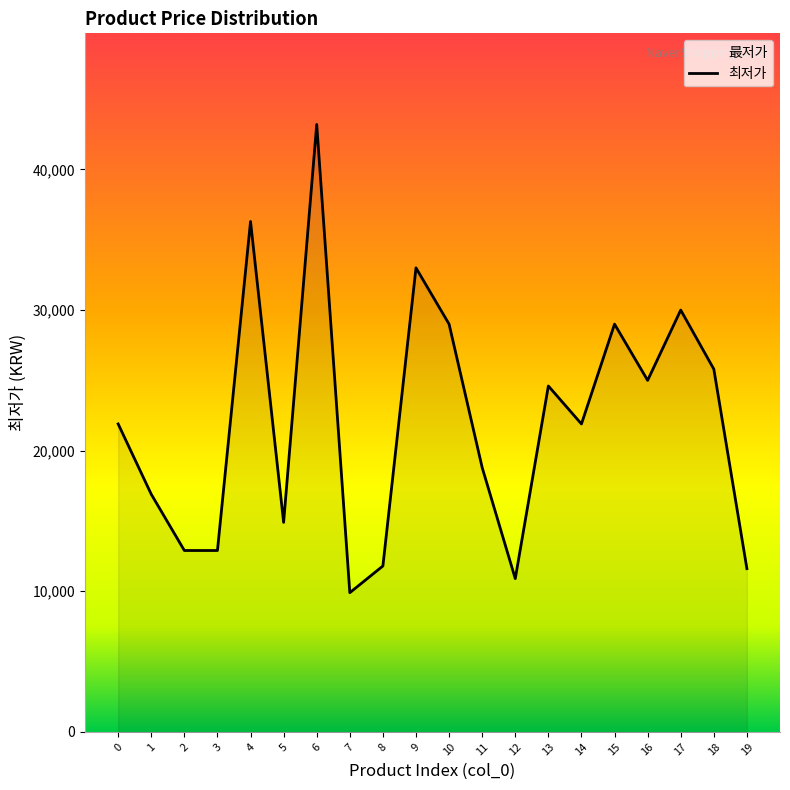

List the labels in order of value, smallest first.

7, 12, 19, 8, 2, 3, 5, 1, 11, 0, 14, 13, 16, 18, 10, 15, 17, 9, 4, 6